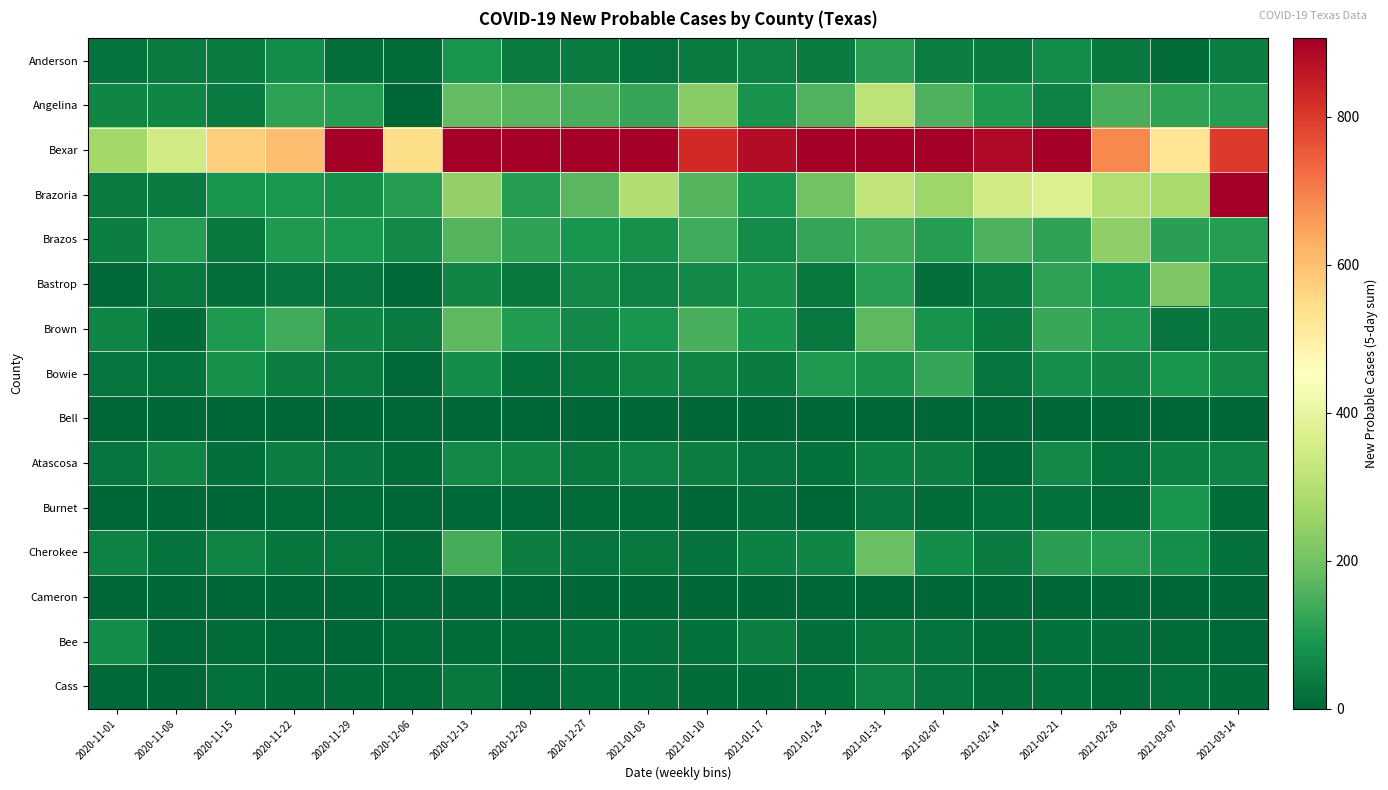

Reading right to left, extract all data points from this chart.

Anderson: 2021-03-14=43	2021-03-07=8	2021-02-28=33	2021-02-21=73	2021-02-14=42	2021-02-07=46	2021-01-31=112	2021-01-24=42	2021-01-17=52	2021-01-10=40	2021-01-03=24	2020-12-27=41	2020-12-20=36	2020-12-13=87	2020-12-06=9	2020-11-29=17	2020-11-22=74	2020-11-15=40	2020-11-08=36	2020-11-01=23
Angelina: 2021-03-14=105	2021-03-07=119	2021-02-28=147	2021-02-21=52	2021-02-14=96	2021-02-07=154	2021-01-31=312	2021-01-24=156	2021-01-17=83	2021-01-10=233	2021-01-03=125	2020-12-27=147	2020-12-20=166	2020-12-13=180	2020-12-06=0	2020-11-29=105	2020-11-22=114	2020-11-15=40	2020-11-08=60	2020-11-01=60
Bexar: 2021-03-14=799	2021-03-07=529	2021-02-28=686	2021-02-21=1158	2021-02-14=888	2021-02-07=1487	2021-01-31=1763	2021-01-24=911	2021-01-17=881	2021-01-10=826	2021-01-03=1408	2020-12-27=906	2020-12-20=1063	2020-12-13=1048	2020-12-06=548	2020-11-29=1216	2020-11-22=604	2020-11-15=575	2020-11-08=350	2020-11-01=271
Brazoria: 2021-03-14=1004	2021-03-07=277	2021-02-28=297	2021-02-21=374	2021-02-14=350	2021-02-07=262	2021-01-31=320	2021-01-24=201	2021-01-17=95	2021-01-10=162	2021-01-03=292	2020-12-27=169	2020-12-20=103	2020-12-13=247	2020-12-06=105	2020-11-29=79	2020-11-22=93	2020-11-15=86	2020-11-08=37	2020-11-01=36
Brazos: 2021-03-14=105	2021-03-07=110	2021-02-28=241	2021-02-21=120	2021-02-14=153	2021-02-07=105	2021-01-31=141	2021-01-24=125	2021-01-17=70	2021-01-10=137	2021-01-03=80	2020-12-27=87	2020-12-20=119	2020-12-13=161	2020-12-06=66	2020-11-29=95	2020-11-22=98	2020-11-15=35	2020-11-08=103	2020-11-01=45
Bastrop: 2021-03-14=70	2021-03-07=219	2021-02-28=88	2021-02-21=115	2021-02-14=41	2021-02-07=16	2021-01-31=108	2021-01-24=35	2021-01-17=81	2021-01-10=64	2021-01-03=51	2020-12-27=64	2020-12-20=32	2020-12-13=54	2020-12-06=7	2020-11-29=26	2020-11-22=28	2020-11-15=17	2020-11-08=34	2020-11-01=6
Brown: 2021-03-14=43	2021-03-07=25	2021-02-28=102	2021-02-21=129	2021-02-14=40	2021-02-07=83	2021-01-31=173	2021-01-24=34	2021-01-17=92	2021-01-10=148	2021-01-03=87	2020-12-27=64	2020-12-20=102	2020-12-13=170	2020-12-06=36	2020-11-29=57	2020-11-22=136	2020-11-15=96	2020-11-08=13	2020-11-01=58
Bowie: 2021-03-14=66	2021-03-07=91	2021-02-28=61	2021-02-21=77	2021-02-14=28	2021-02-07=124	2021-01-31=82	2021-01-24=97	2021-01-17=41	2021-01-10=54	2021-01-03=60	2020-12-27=35	2020-12-20=20	2020-12-13=71	2020-12-06=5	2020-11-29=36	2020-11-22=45	2020-11-15=80	2020-11-08=23	2020-11-01=27
Bell: 2021-03-14=0	2021-03-07=0	2021-02-28=0	2021-02-21=0	2021-02-14=0	2021-02-07=0	2021-01-31=0	2021-01-24=0	2021-01-17=0	2021-01-10=0	2021-01-03=0	2020-12-27=0	2020-12-20=0	2020-12-13=0	2020-12-06=0	2020-11-29=0	2020-11-22=0	2020-11-15=0	2020-11-08=0	2020-11-01=0
Atascosa: 2021-03-14=51	2021-03-07=48	2021-02-28=22	2021-02-21=67	2021-02-14=4	2021-02-07=44	2021-01-31=48	2021-01-24=21	2021-01-17=25	2021-01-10=45	2021-01-03=50	2020-12-27=34	2020-12-20=55	2020-12-13=65	2020-12-06=8	2020-11-29=25	2020-11-22=43	2020-11-15=17	2020-11-08=54	2020-11-01=25
Burnet: 2021-03-14=11	2021-03-07=90	2021-02-28=8	2021-02-21=18	2021-02-14=19	2021-02-07=8	2021-01-31=28	2021-01-24=3	2021-01-17=16	2021-01-10=3	2021-01-03=8	2020-12-27=10	2020-12-20=7	2020-12-13=6	2020-12-06=2	2020-11-29=9	2020-11-22=8	2020-11-15=3	2020-11-08=1	2020-11-01=2
Cherokee: 2021-03-14=20	2021-03-07=75	2021-02-28=106	2021-02-21=112	2021-02-14=40	2021-02-07=72	2021-01-31=188	2021-01-24=60	2021-01-17=47	2021-01-10=23	2021-01-03=35	2020-12-27=27	2020-12-20=46	2020-12-13=145	2020-12-06=9	2020-11-29=32	2020-11-22=29	2020-11-15=55	2020-11-08=22	2020-11-01=53
Cameron: 2021-03-14=0	2021-03-07=0	2021-02-28=0	2021-02-21=0	2021-02-14=0	2021-02-07=0	2021-01-31=0	2021-01-24=0	2021-01-17=0	2021-01-10=0	2021-01-03=0	2020-12-27=0	2020-12-20=0	2020-12-13=0	2020-12-06=0	2020-11-29=0	2020-11-22=0	2020-11-15=0	2020-11-08=0	2020-11-01=0
Bee: 2021-03-14=7	2021-03-07=10	2021-02-28=16	2021-02-21=20	2021-02-14=9	2021-02-07=24	2021-01-31=35	2021-01-24=16	2021-01-17=43	2021-01-10=21	2021-01-03=21	2020-12-27=19	2020-12-20=13	2020-12-13=12	2020-12-06=9	2020-11-29=2	2020-11-22=7	2020-11-15=8	2020-11-08=5	2020-11-01=68
Cass: 2021-03-14=14	2021-03-07=18	2021-02-28=10	2021-02-21=18	2021-02-14=16	2021-02-07=25	2021-01-31=50	2021-01-24=18	2021-01-17=13	2021-01-10=11	2021-01-03=19	2020-12-27=18	2020-12-20=6	2020-12-13=33	2020-12-06=9	2020-11-29=14	2020-11-22=12	2020-11-15=19	2020-11-08=3	2020-11-01=7